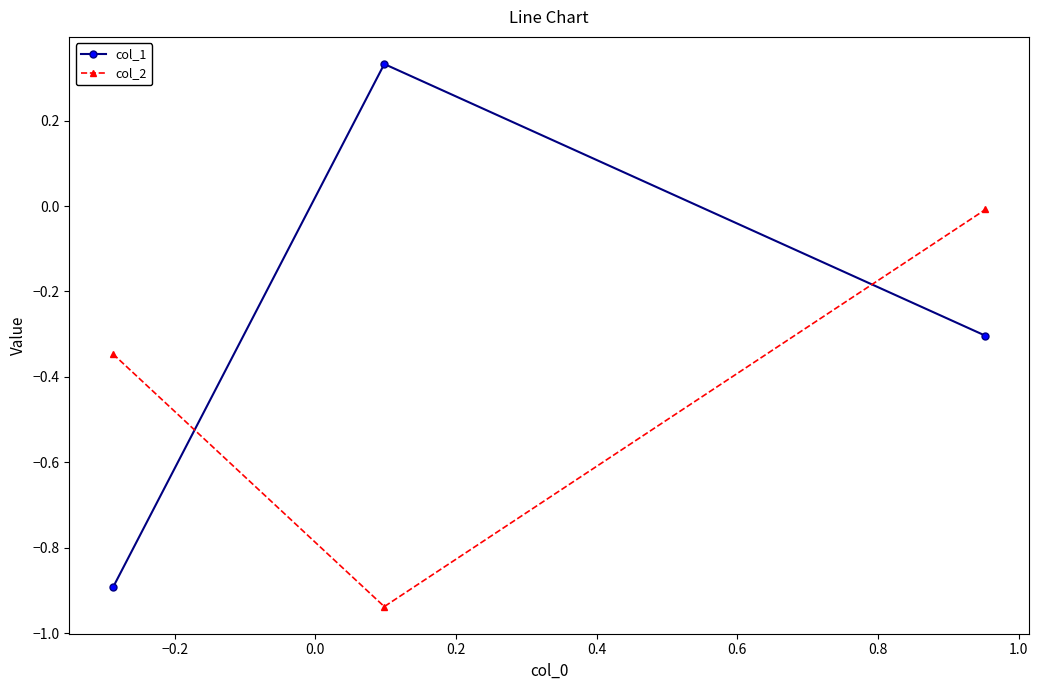

Rank the series by their maximum value, from lowest to highest.

col_2, col_1